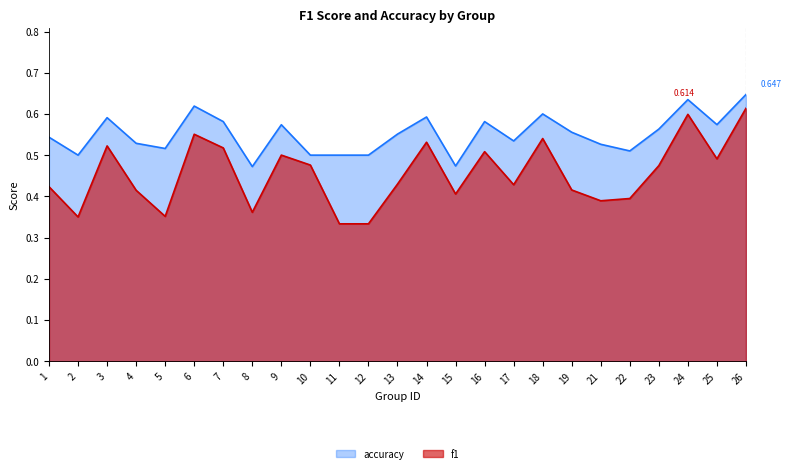

At which category is the sum across all series the highest?

26